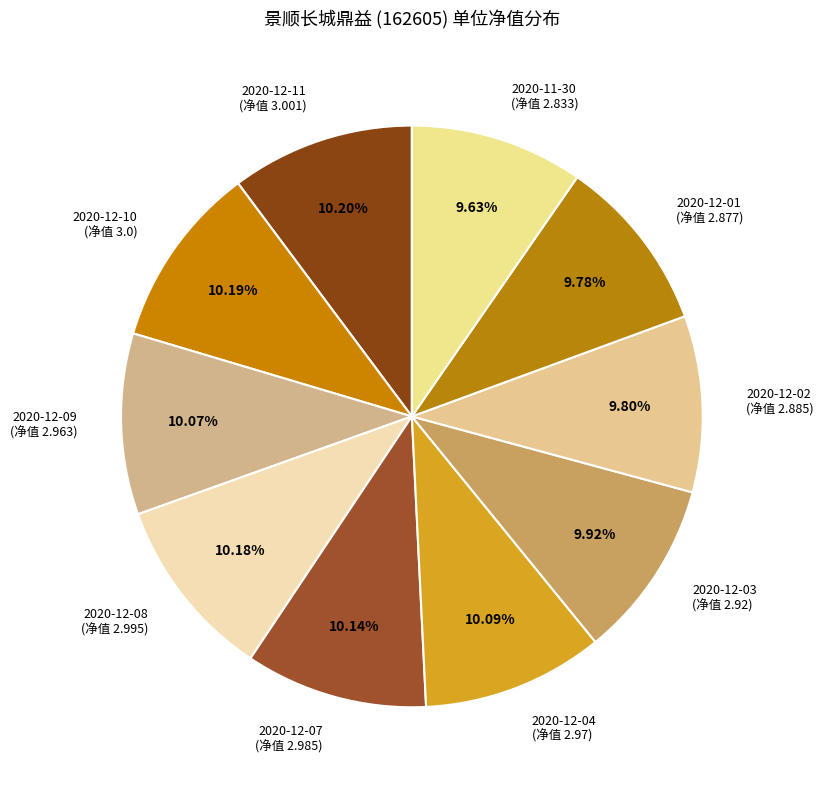

Combined, do 2020-12-02 (净值 2.885) and 2020-12-09 (净值 2.963) account for over 50%?

No